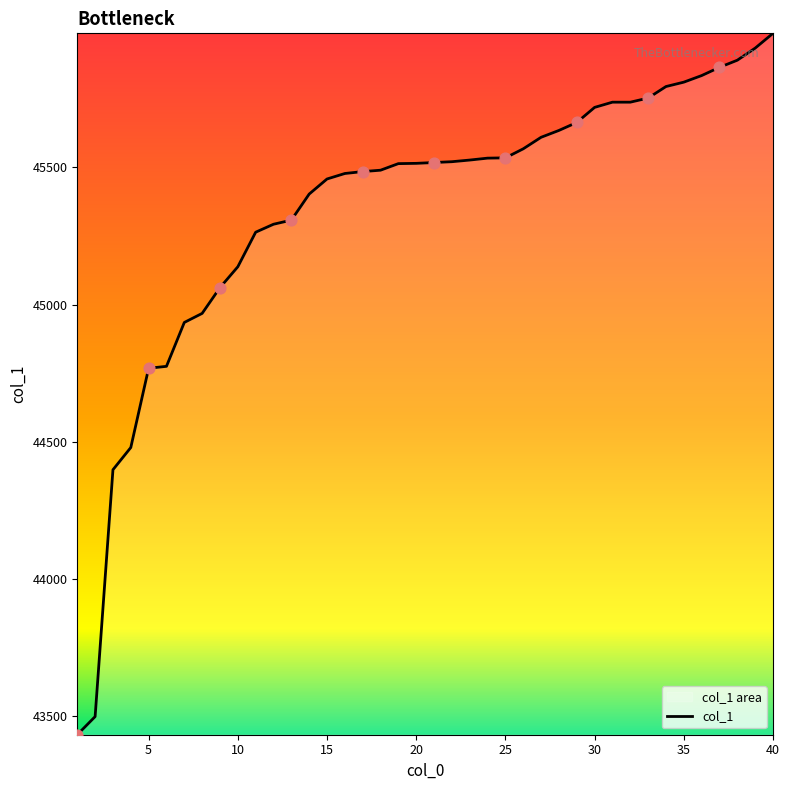

What is the change in value from 10 to 40?

+851